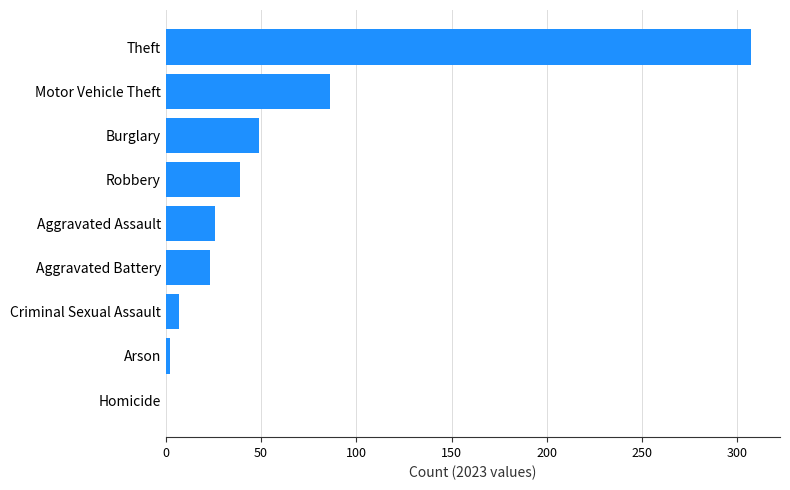

Is it true that the value at Burglary is 86?

False